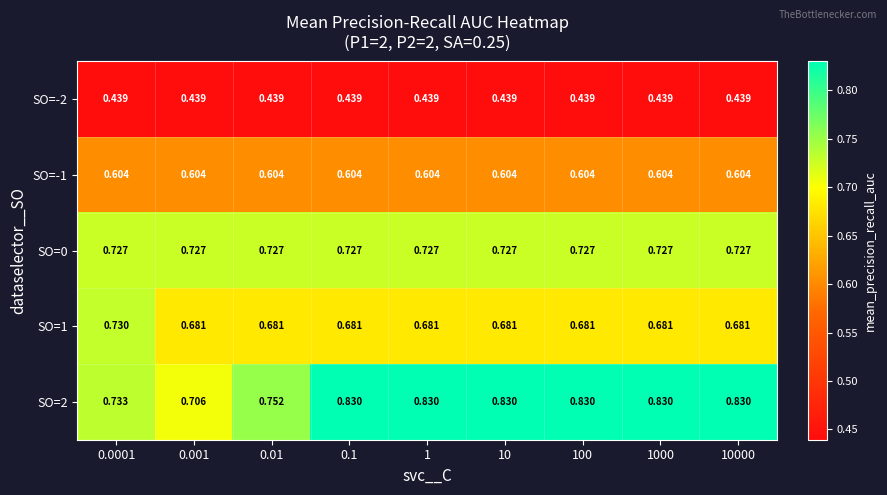

Is the value of SO=1 at 100 greater than the value of SO=-1 at 0.001?

Yes